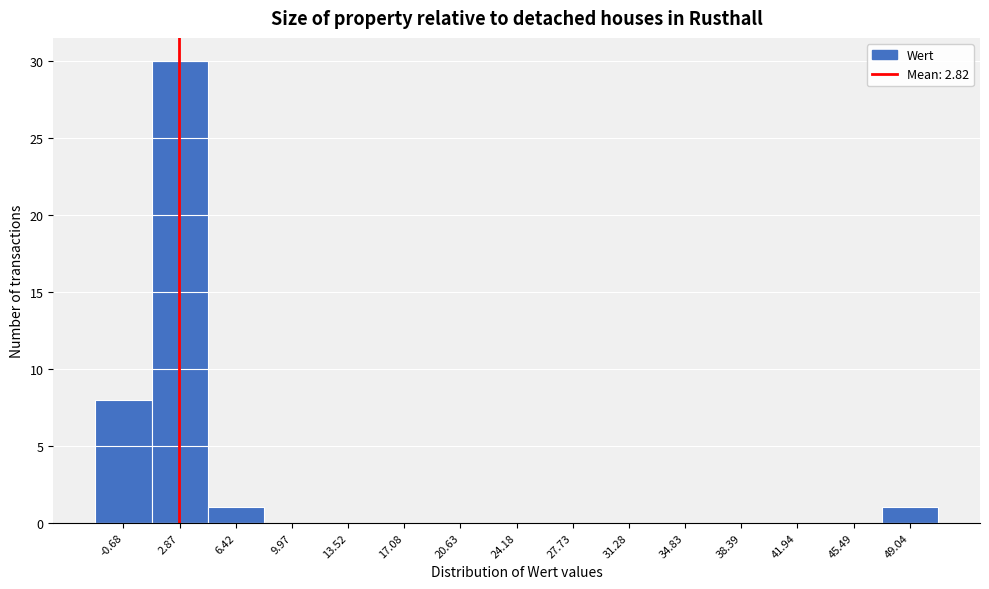

Reading left to right, transcribe this chart: for each bar, give the range it covers on the x-axis and its height. Neither the bar edges nor the heights are printed on the chart, so give them approximately, as read against the axes.

-2.5 to 1.0: 8
1.0 to 4.5: 30
4.5 to 8.0: 1
8.0 to 11.5: 0
11.5 to 15.5: 0
15.5 to 19.0: 0
19.0 to 22.5: 0
22.5 to 26.0: 0
26.0 to 29.5: 0
29.5 to 33.0: 0
33.0 to 36.5: 0
36.5 to 40.0: 0
40.0 to 43.5: 0
43.5 to 47.5: 0
47.5 to 51.0: 1